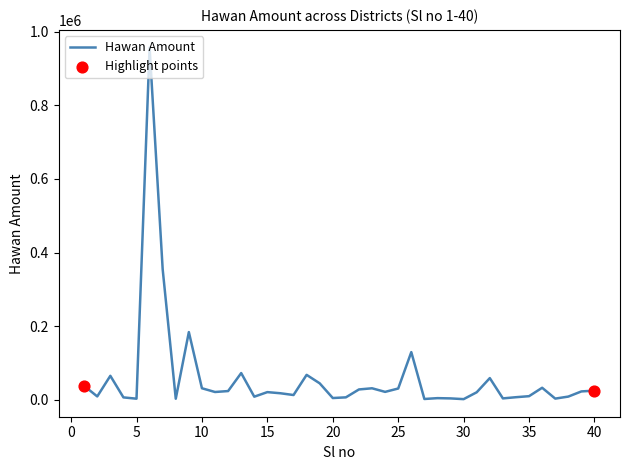

What is the difference between the maximum and minimum values?

955810